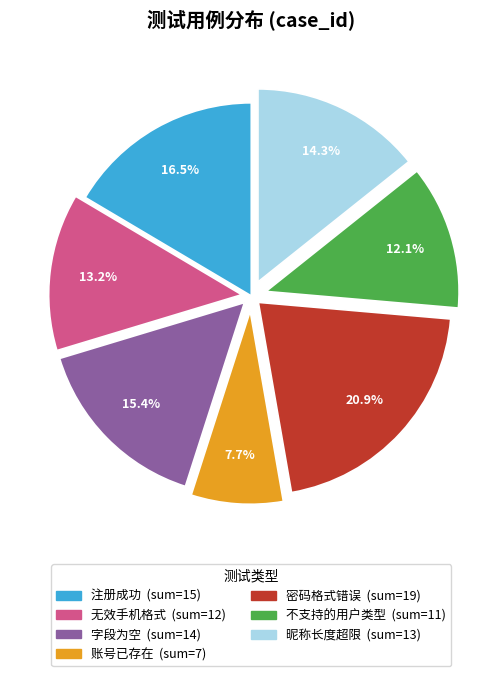

Does any single category account for the majority?

No